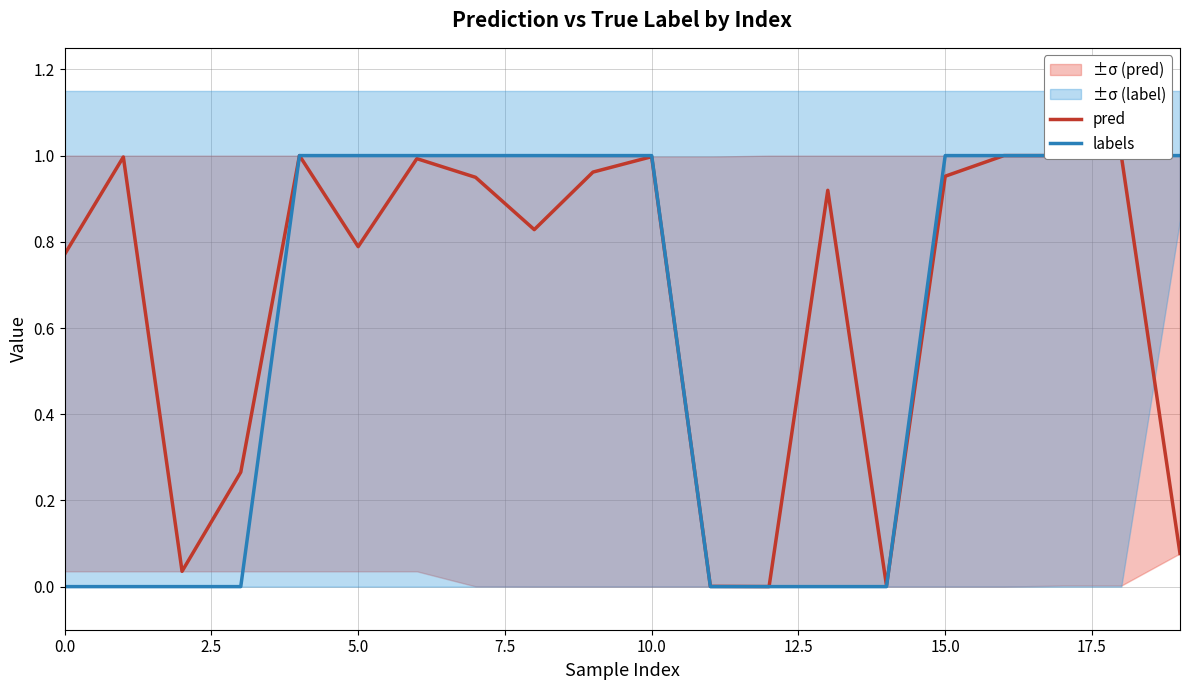

How many lines are shown in the chart?

2